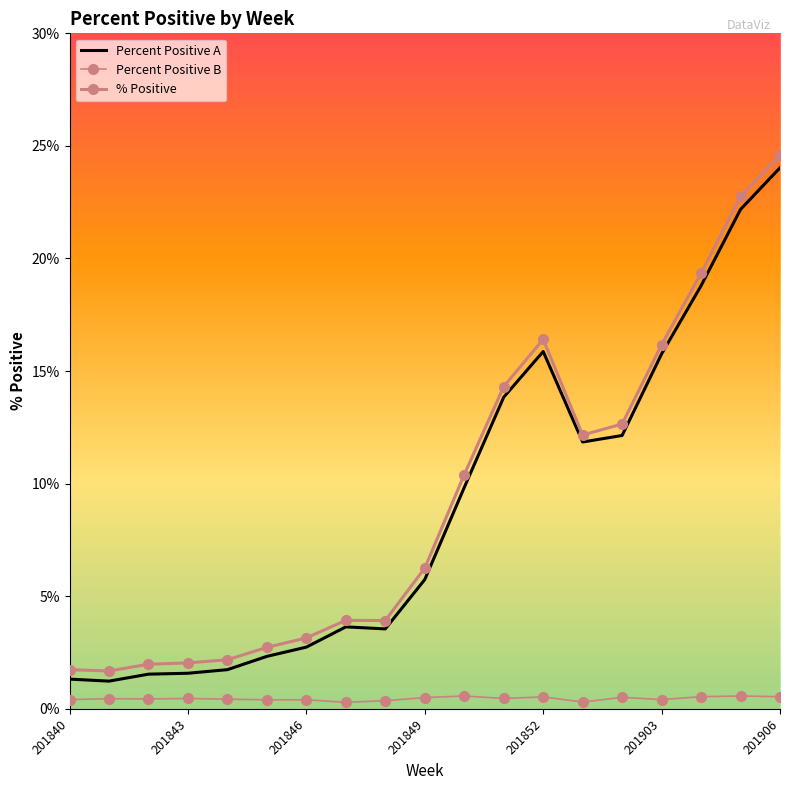

Count the number of categories in the chart.

19